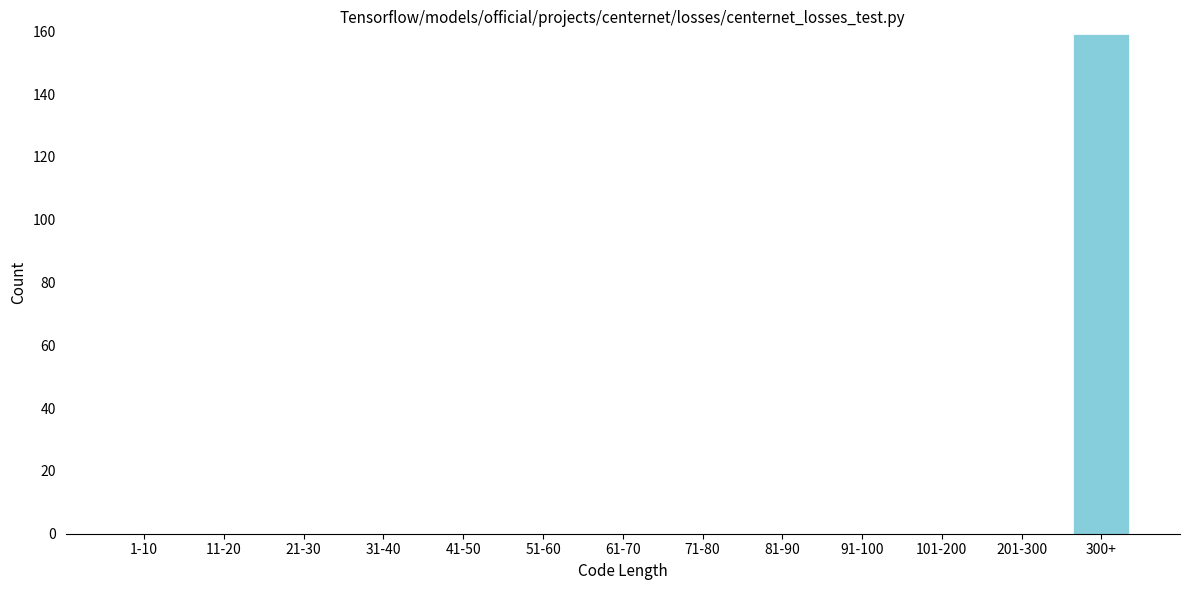

Reading left to right, what are all the values shown in this chart?

1-10=0	11-20=0	21-30=0	31-40=0	41-50=0	51-60=0	61-70=0	71-80=0	81-90=0	91-100=0	101-200=0	201-300=0	300+=159